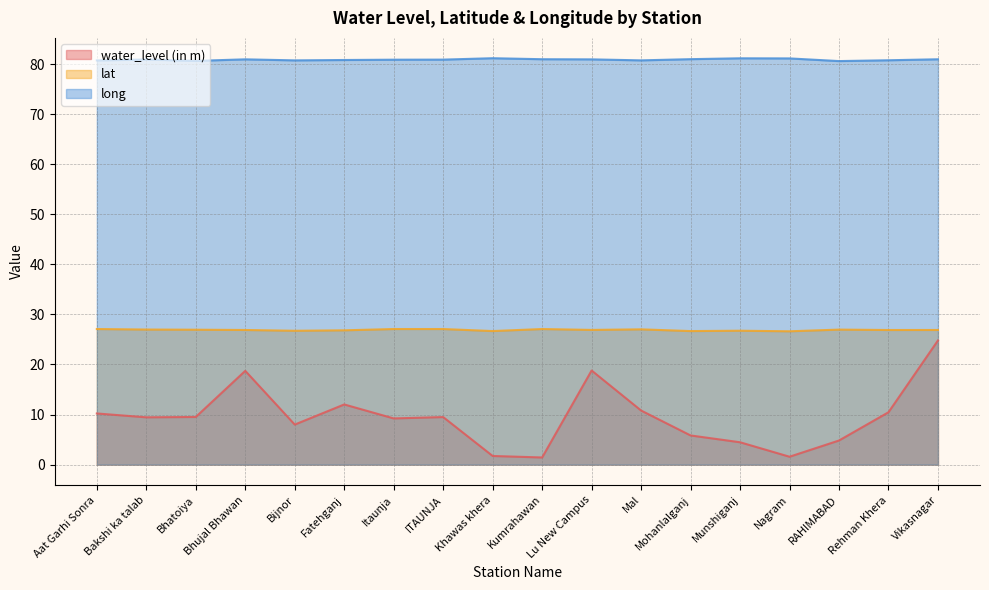

Which series has the widest spread of values?

water_level (in m)